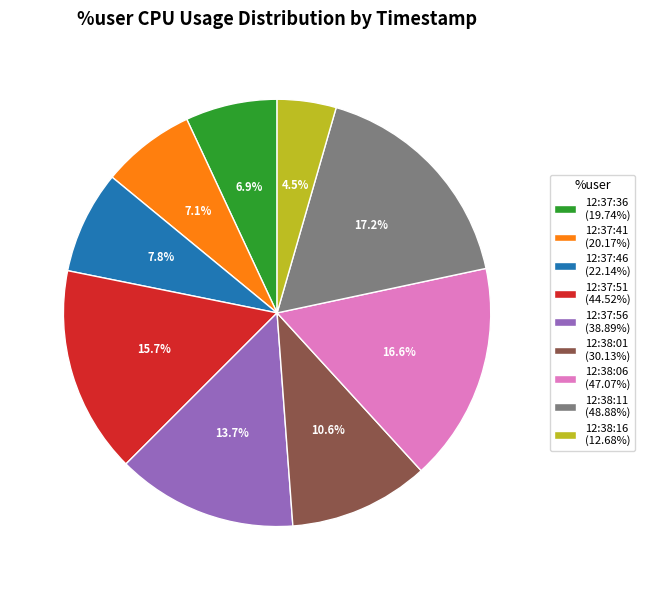

To the nearest percent, what portion does 12:38:11 represent?

17%